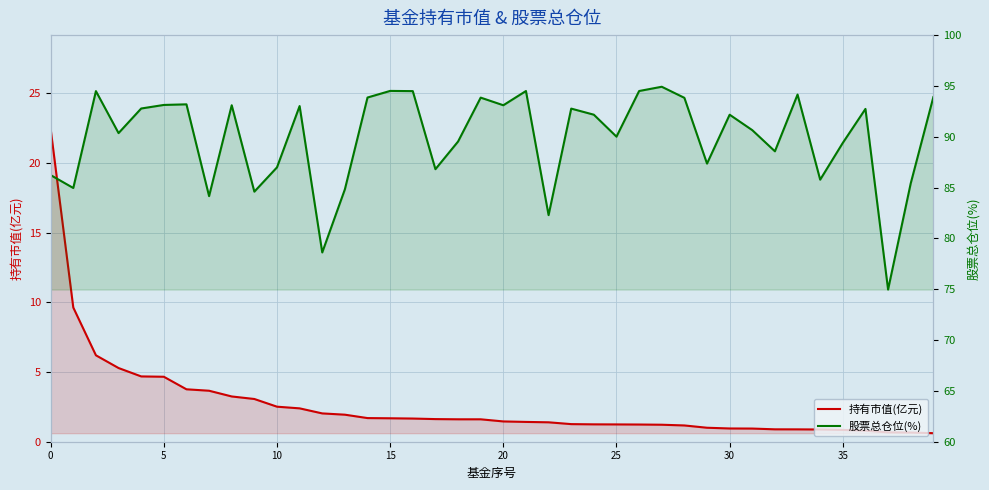

Between 11 and 13, which series saw the biggest shift?

股票总仓位(%)